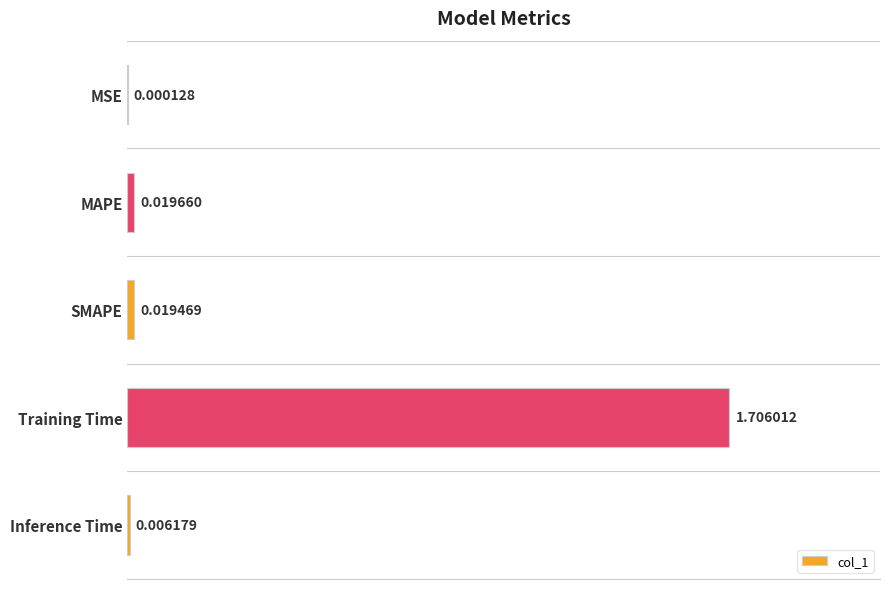

Which has a higher value, Inference Time or Training Time?

Training Time